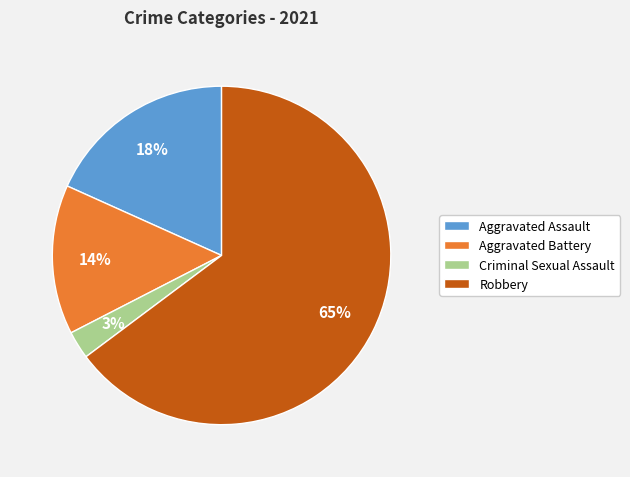

What is the ratio of the value at Aggravated Battery to the value at Aggravated Assault?

0.8